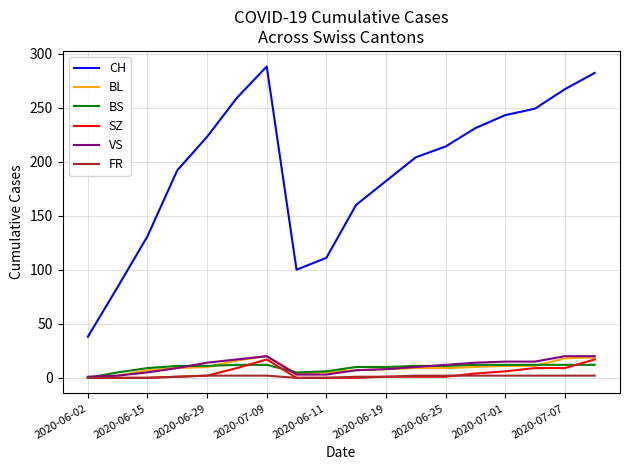

True or false: BL and CH intersect in this chart.

False